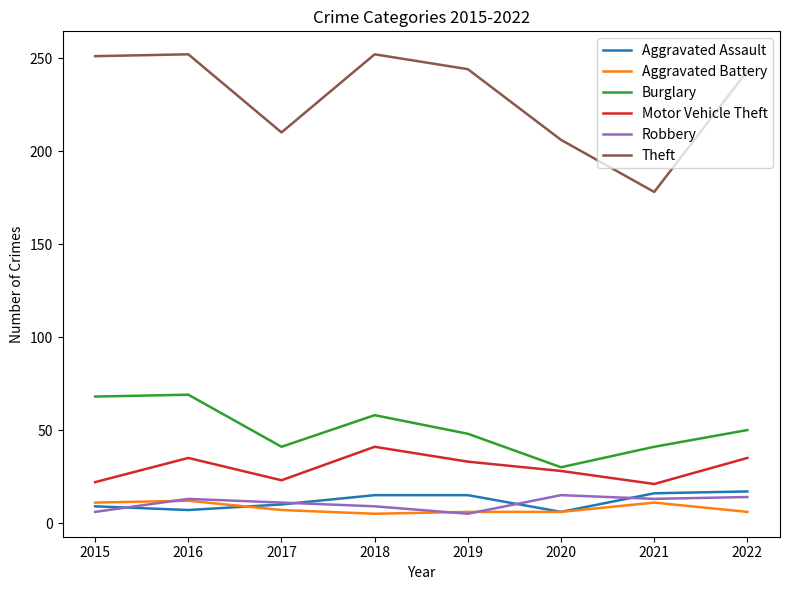

Between 2021 and 2022, which series saw the biggest shift?

Theft